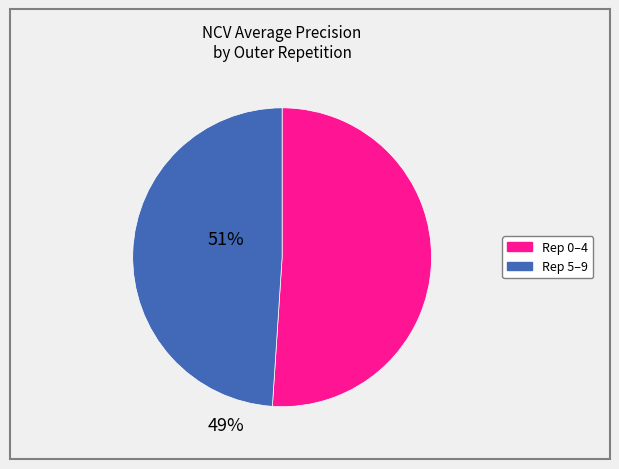

Is there any slice that represents more than half of the pie?

Yes